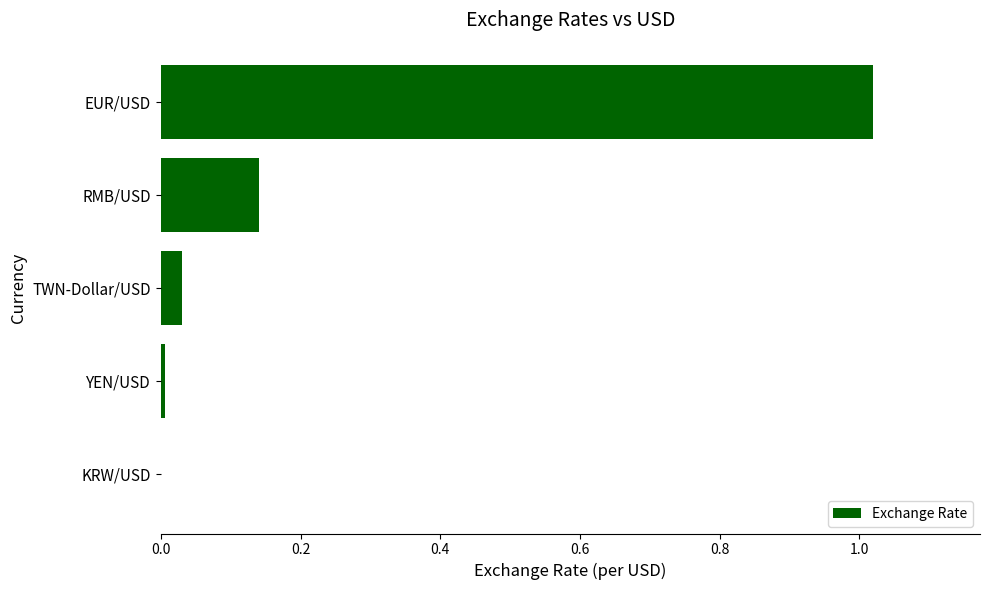

Is it true that the value at EUR/USD is 1.4?

False